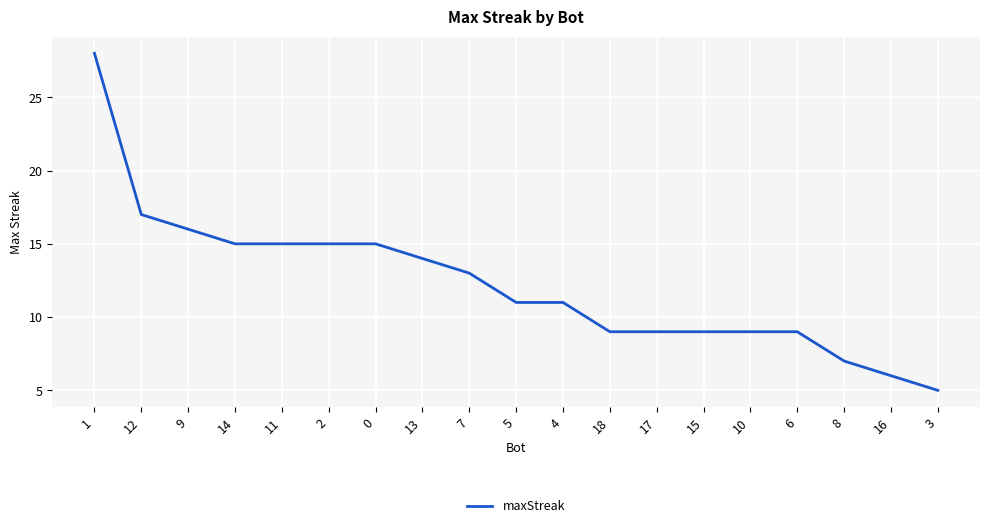

Is it true that the value at 2 is 15?

True